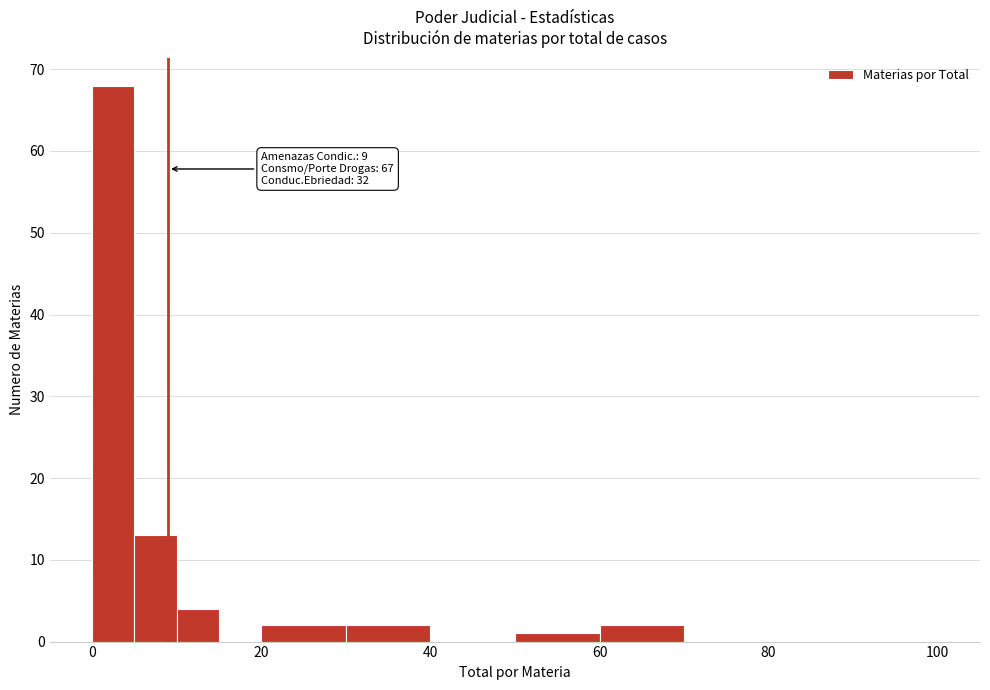

Read against the x-axis, roughly where is the centre of the tallest bar?

2